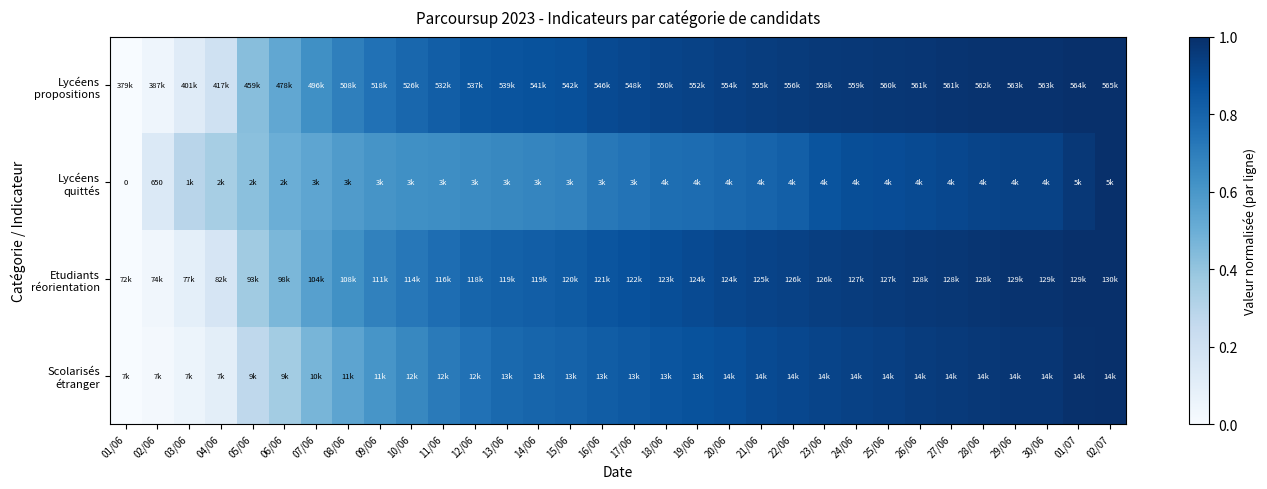

Rank the categories by Etudiants réorientation value from highest to lowest.

02/07, 01/07, 29/06, 30/06, 28/06, 27/06, 26/06, 25/06, 24/06, 23/06, 22/06, 21/06, 20/06, 19/06, 18/06, 17/06, 16/06, 15/06, 14/06, 13/06, 12/06, 11/06, 10/06, 09/06, 08/06, 07/06, 06/06, 05/06, 04/06, 03/06, 02/06, 01/06